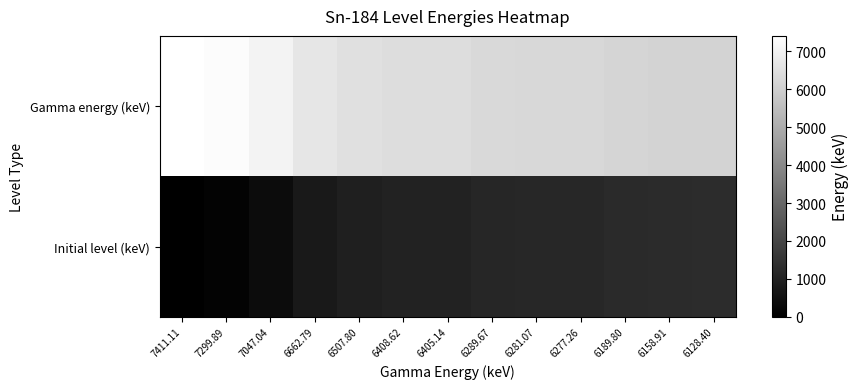

At which label is Initial level (keV) closest to 641?

6662.79